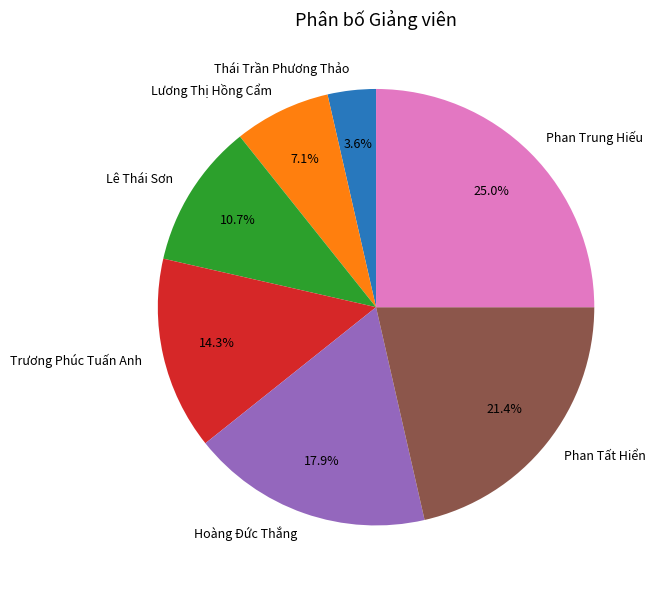

Which category has the smallest portion of the pie?

Thái Trần Phương Thảo